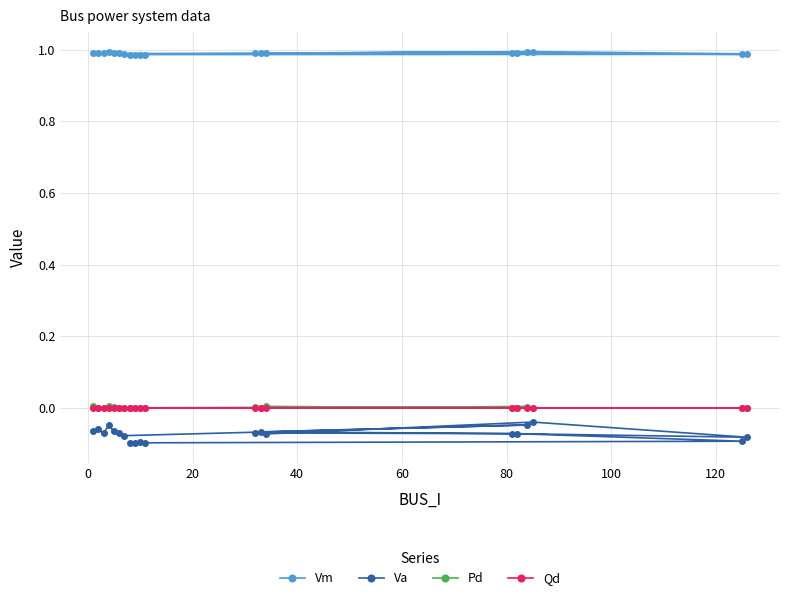

Which series has the largest range (max minus min)?

Va